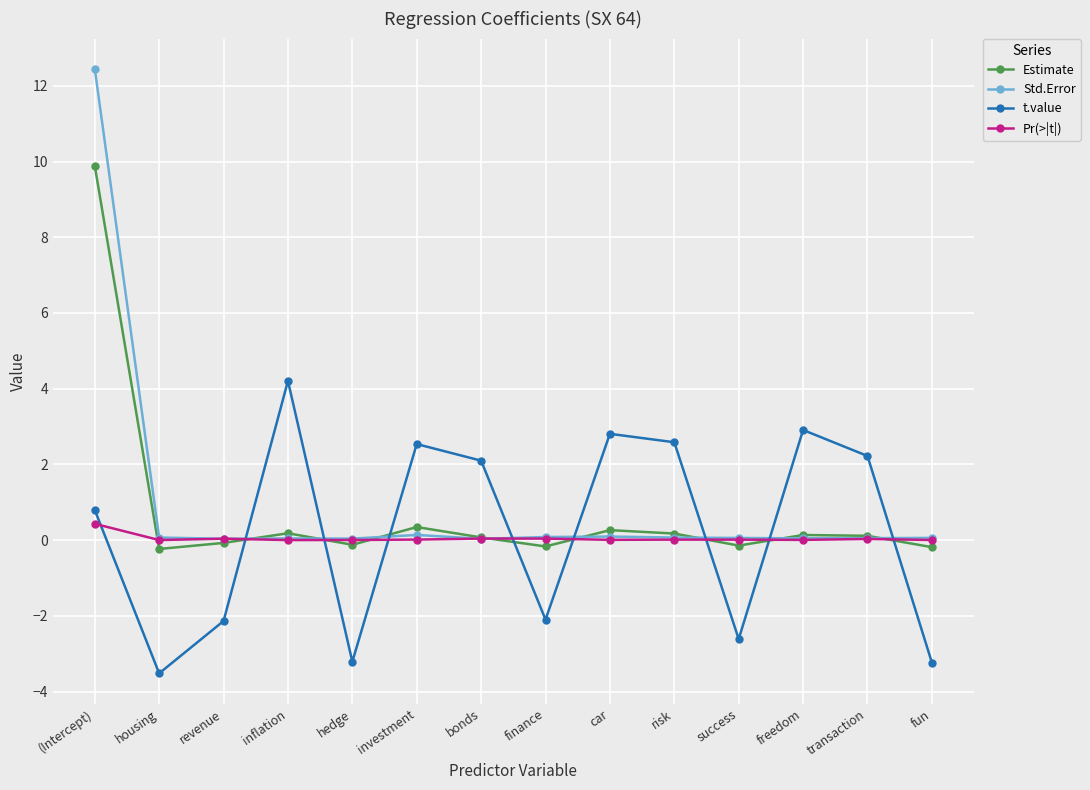

True or false: Std.Error has a value of 22.4 at (Intercept).

False